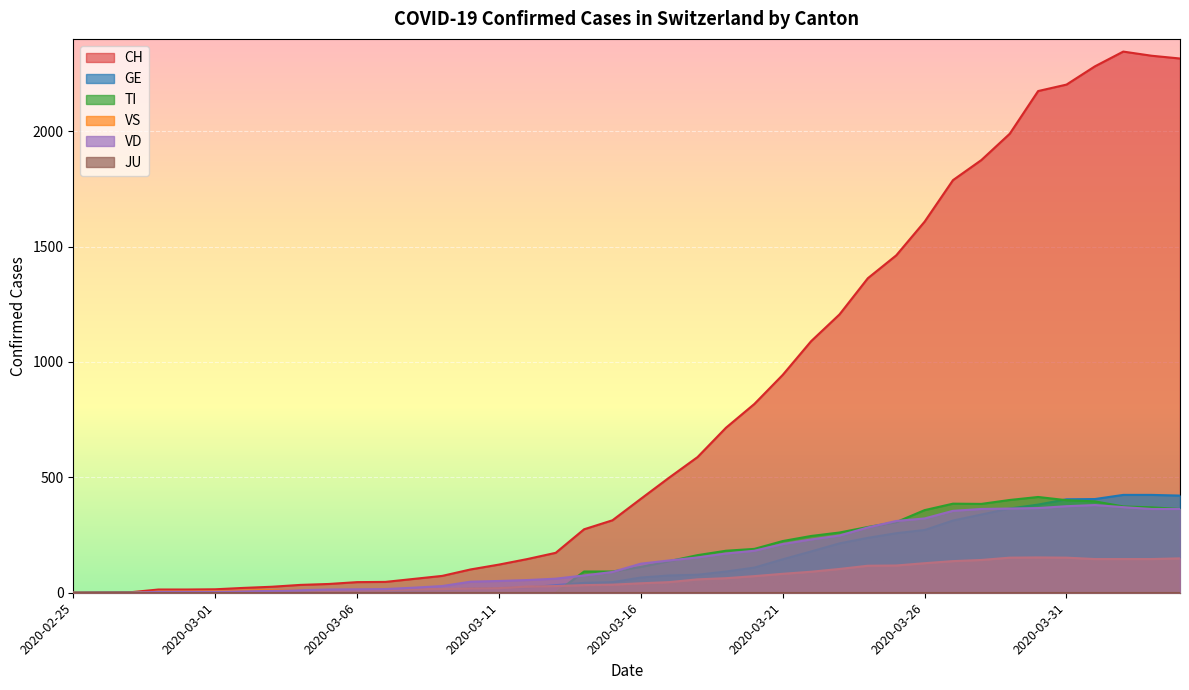

Which series has the largest total across all categories?

CH